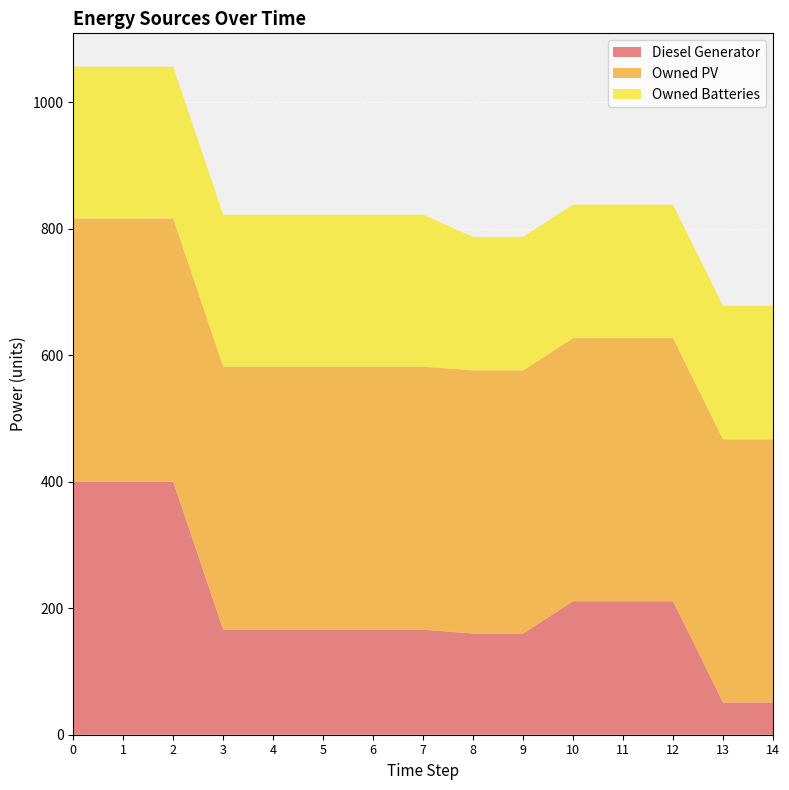

Reading left to right, transcribe all the data shown in this chart.

Diesel Generator: 400	400	400	166	166	166	166	166	160	160	211	211	211	51	51
Owned PV: 416	416	416	416	416	416	416	416	416	416	416	416	416	416	416
Owned Batteries: 240	240	240	240	240	240	240	240	211	211	211	211	211	211	211